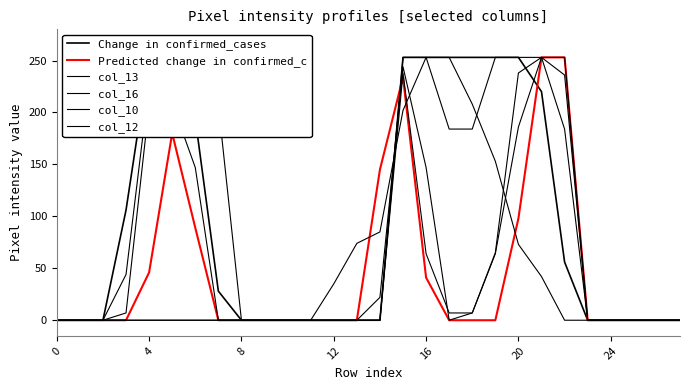

Is the value of col_16 at 9 greater than the value of col_13 at 0?

No